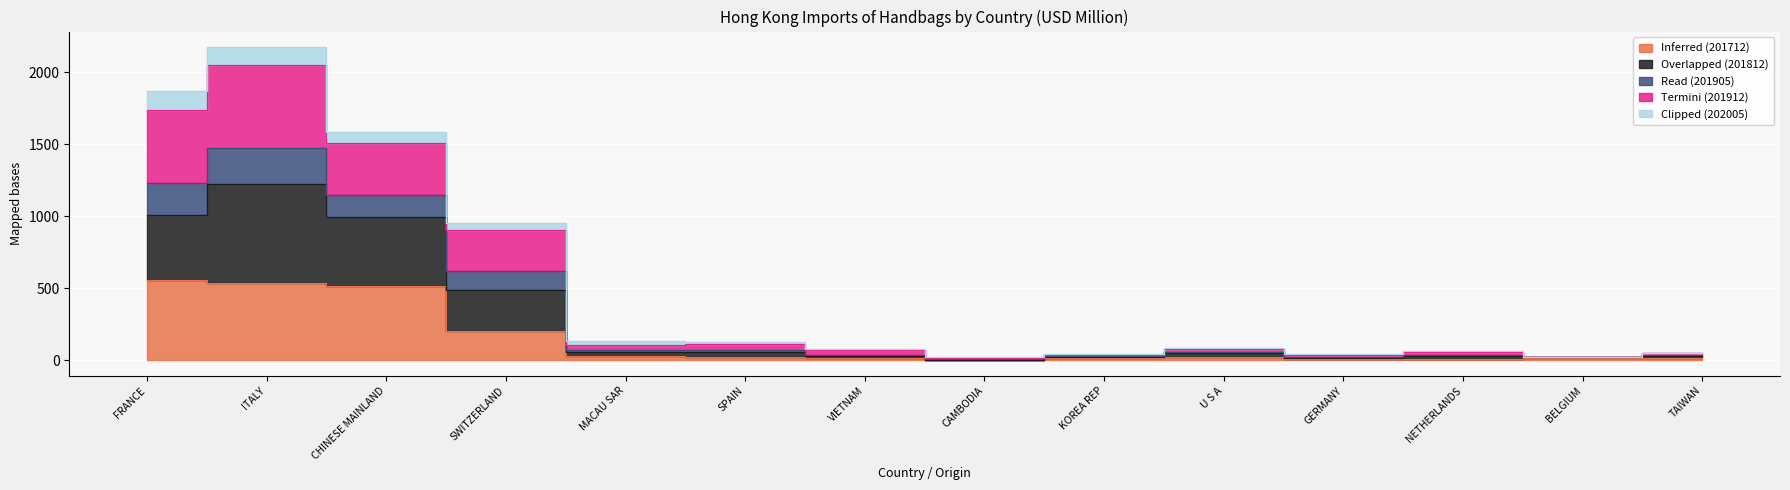

What is the difference between the Read (201905) values at U S A and GERMANY?

38.9